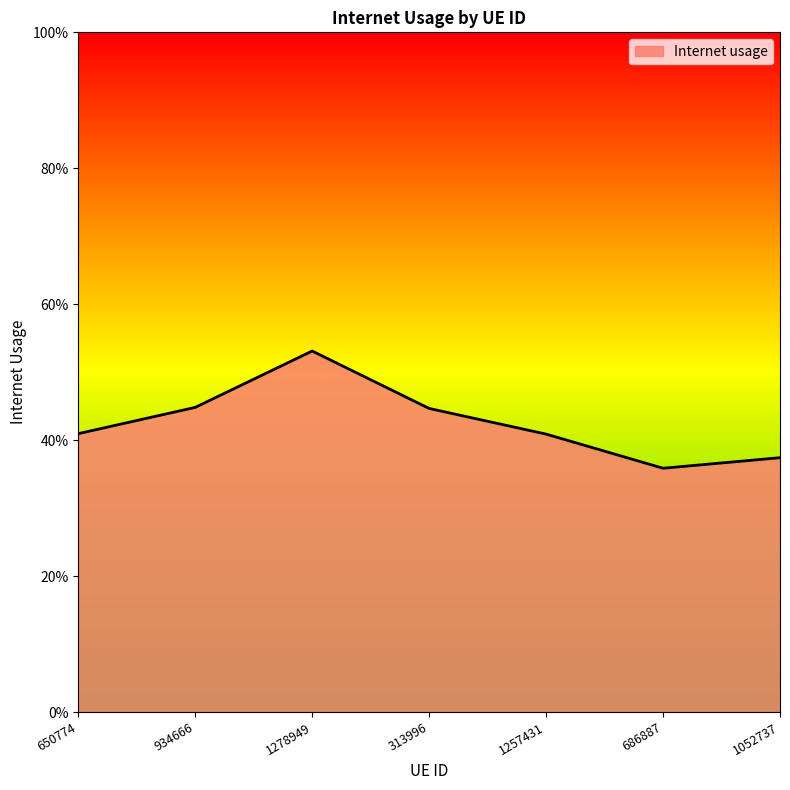

The value at 686887 is 0.5. True or false?

False